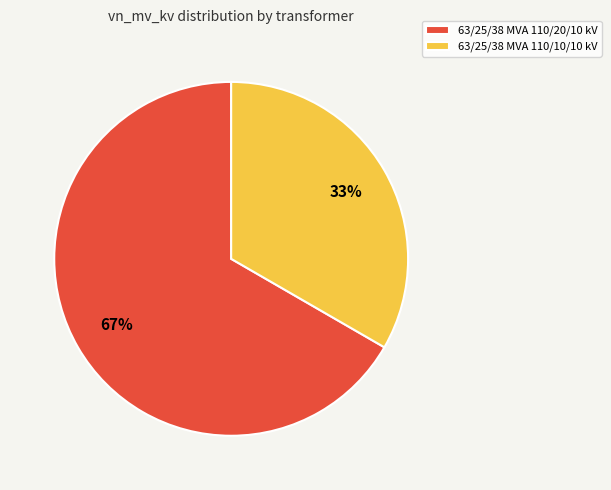

What percentage is the 63/25/38 MVA 110/20/10 kV slice, to the nearest percent?

67%